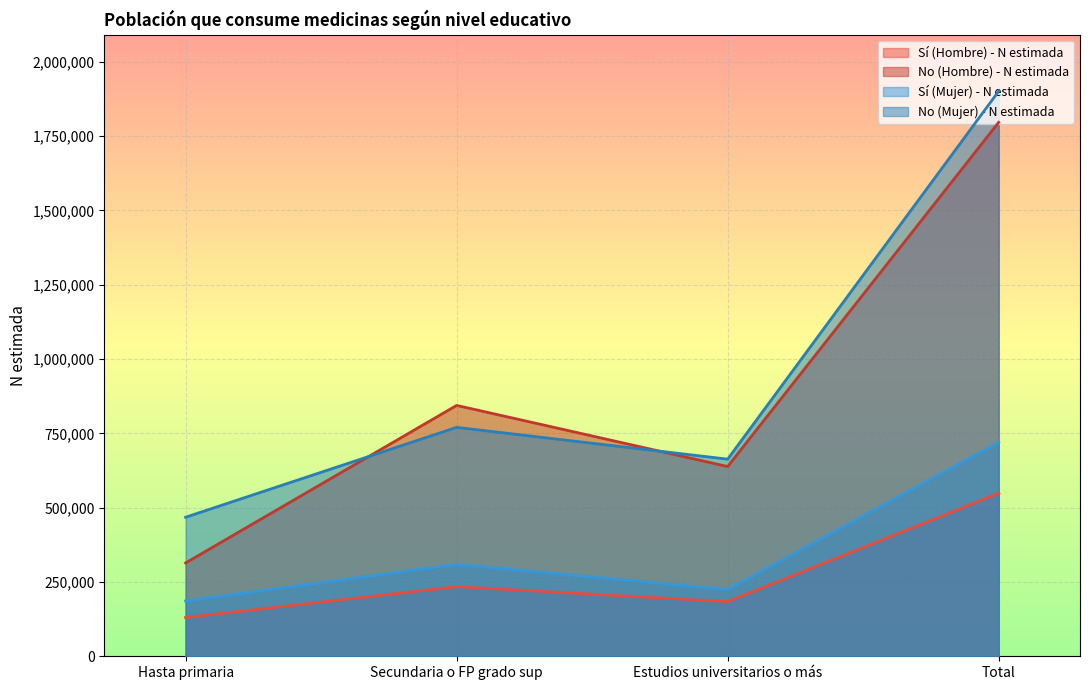

List the labels in order of No (Mujer) - N estimada value, smallest first.

Hasta primaria, Estudios universitarios o más, Secundaria o FP grado sup, Total